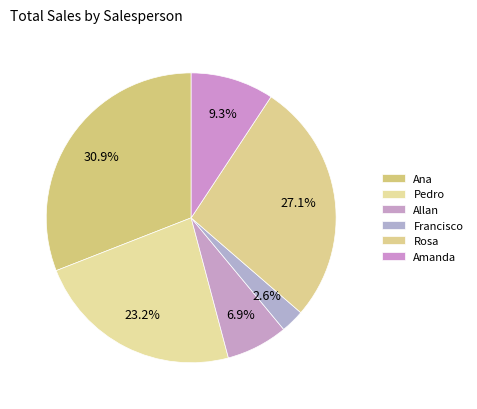

How many segments does this pie chart have?

6